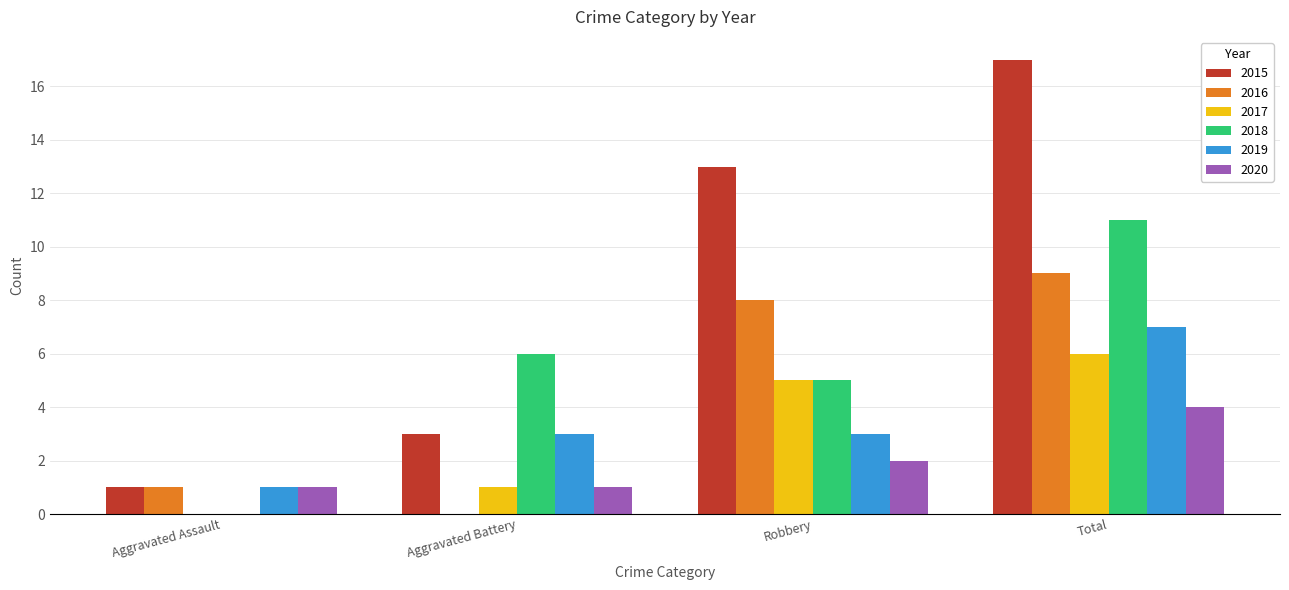

Count the number of data series in this chart.

6